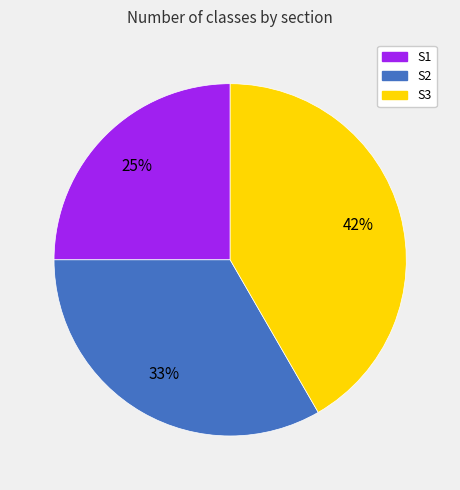

What is the smallest slice in the pie chart?

S1